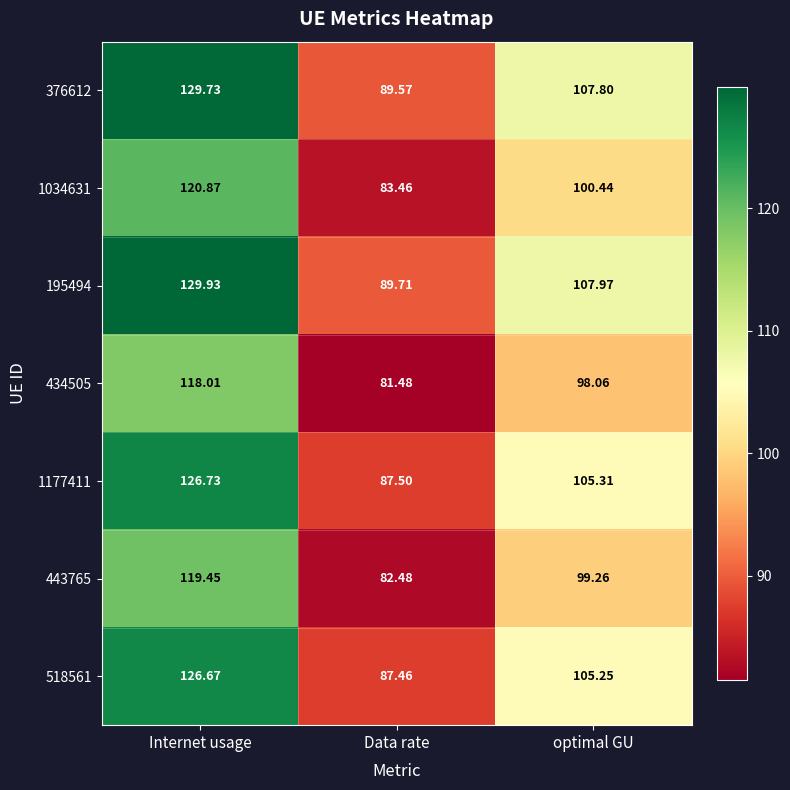

At which category does the chart reach its minimum across all series?

Data rate